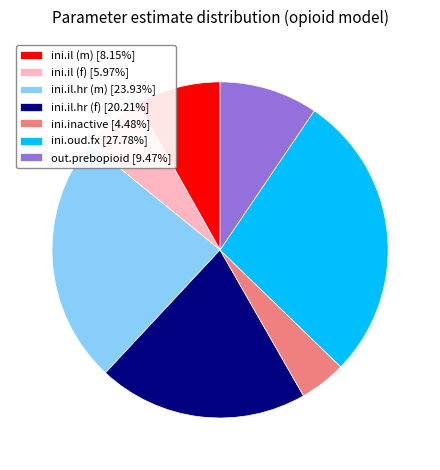

Count the number of slices in the pie.

7